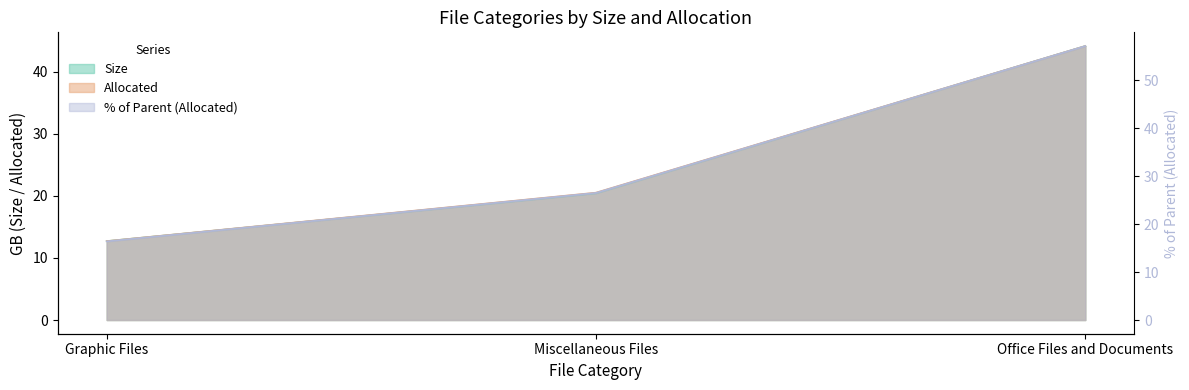

What is the label of the 2nd point from the right?

Miscellaneous Files